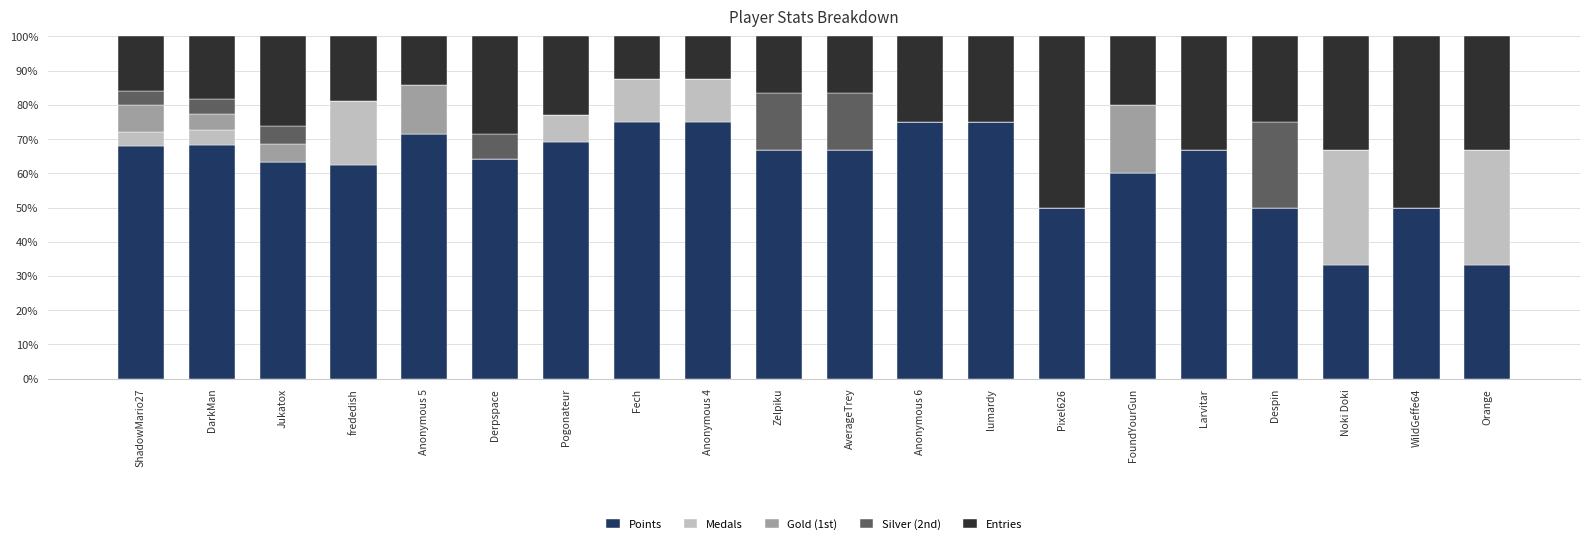

Are the bars grouped side by side (vs. stacked)?

No